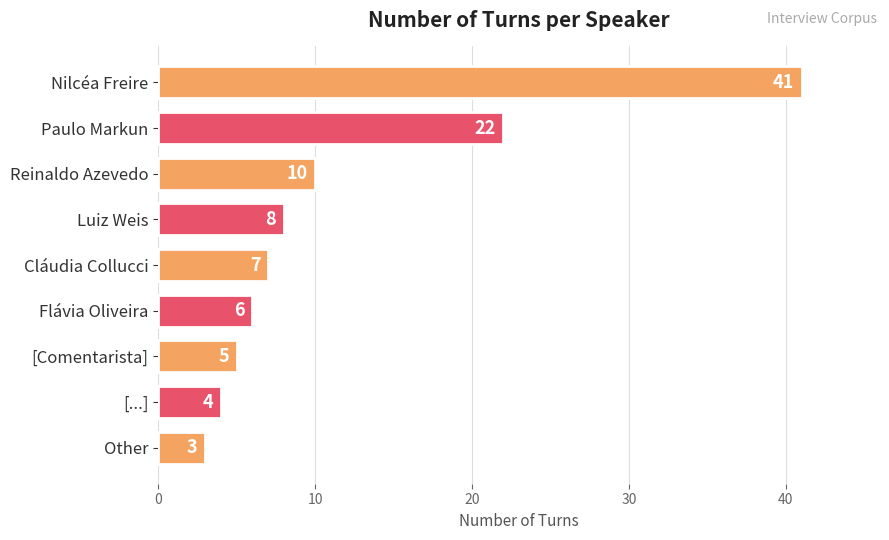

What is the label of the 4th bar from the top?

Luiz Weis